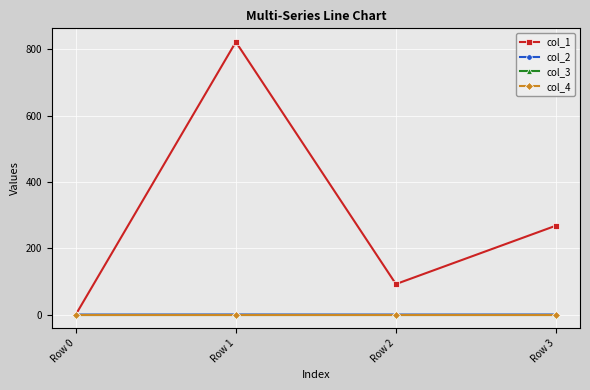

Rank the series by their maximum value, from highest to lowest.

col_1, col_2, col_3, col_4